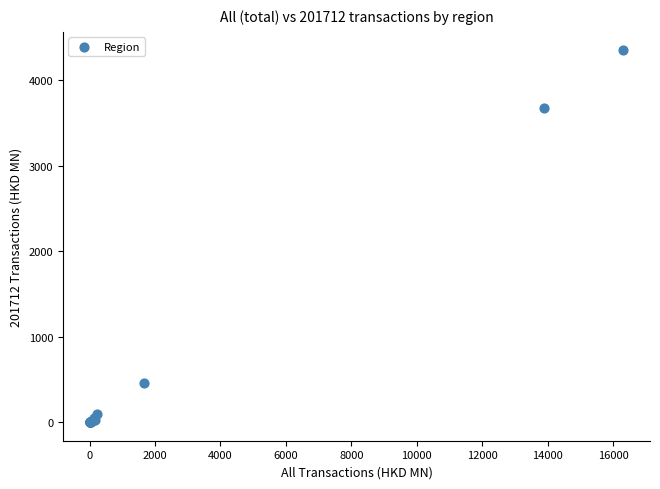

What Y value in the scatter plot is closest to 2175?

3675.5